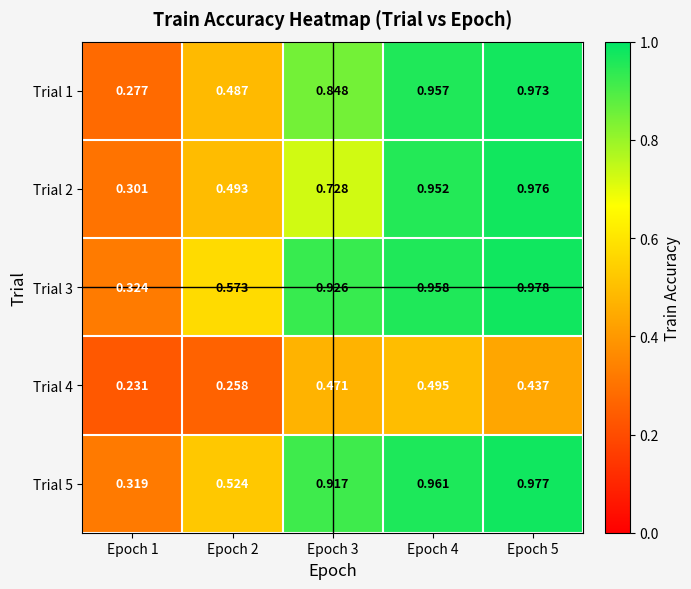

Is the value of Trial 4 at Epoch 4 greater than the value of Trial 2 at Epoch 5?

No